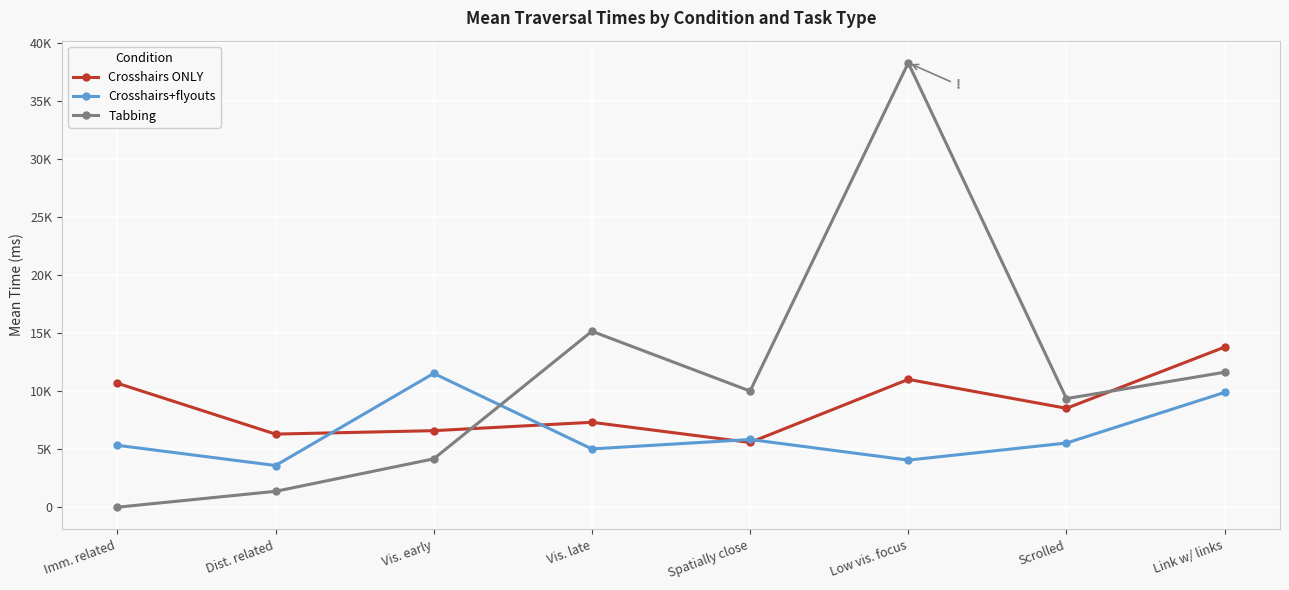

What is the difference between the second highest and minimum values in the Crosshairs+flyouts series?

6293.8